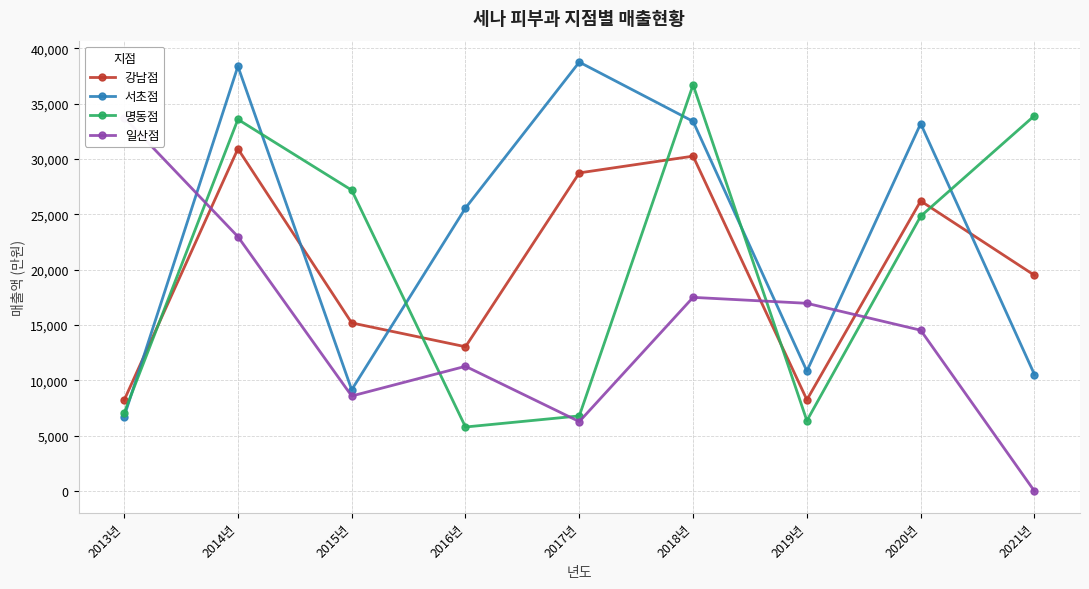

What is the average value of the 일산점 series?

14650